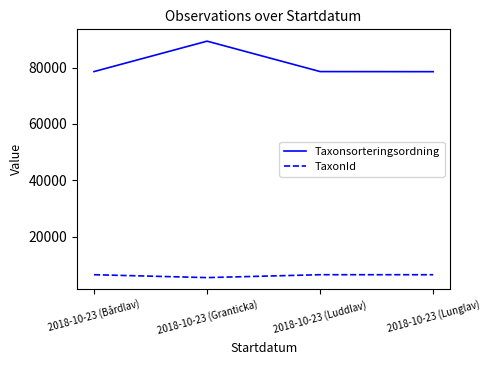

Rank the series at 2018-10-23 (Luddlav) from highest to lowest value.

Taxonsorteringsordning, TaxonId